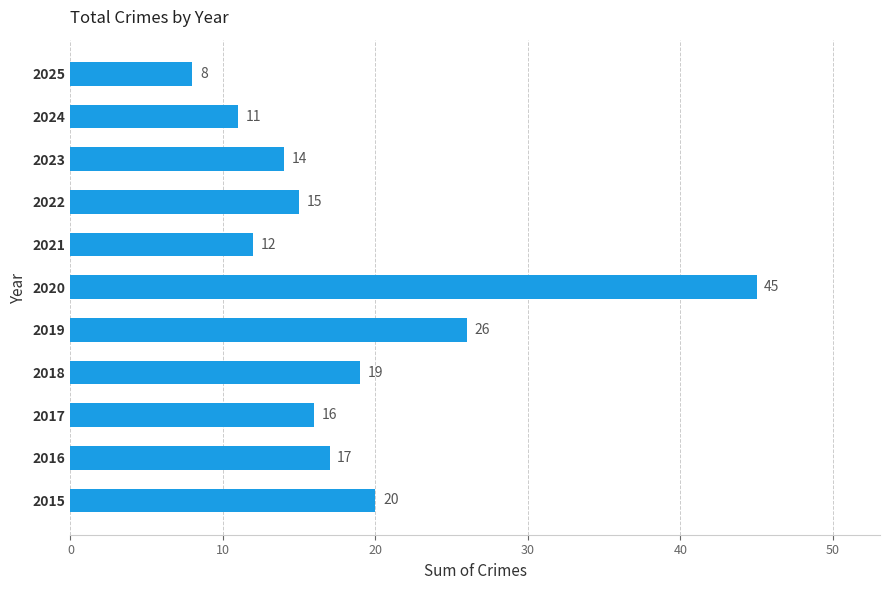

True or false: the data shows 20 at 2023.

False